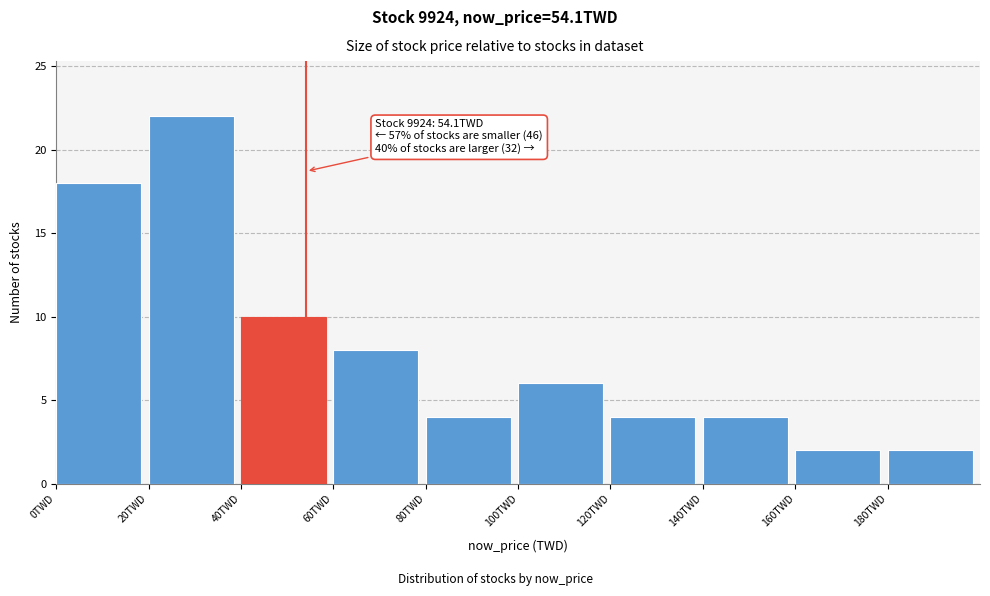

Over which range of the x-axis is the bar tallest?

20 to 40